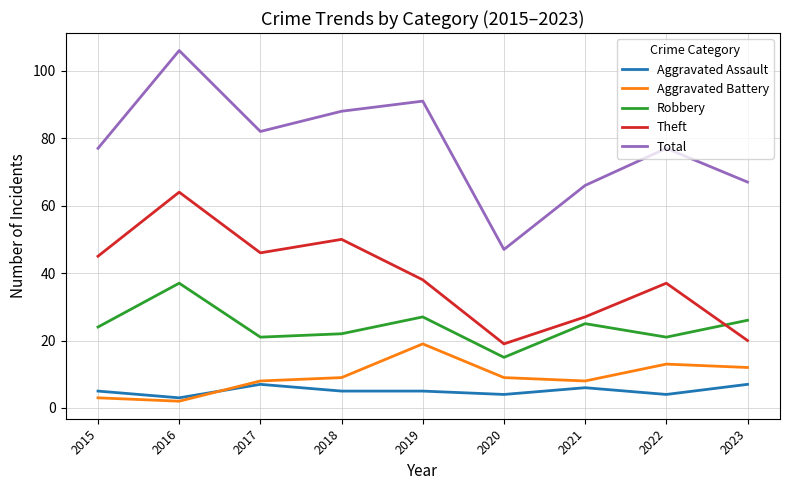

What is the approximate value of Aggravated Assault at 2021?

6